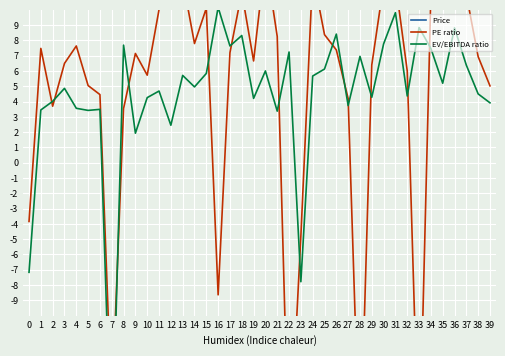

List the labels in order of PE ratio value, smallest first.

22, 28, 33, 7, 16, 23, 0, 8, 2, 27, 6, 39, 5, 10, 32, 29, 3, 19, 38, 9, 17, 26, 1, 4, 14, 21, 25, 11, 15, 34, 37, 18, 30, 31, 12, 13, 24, 36, 20, 35